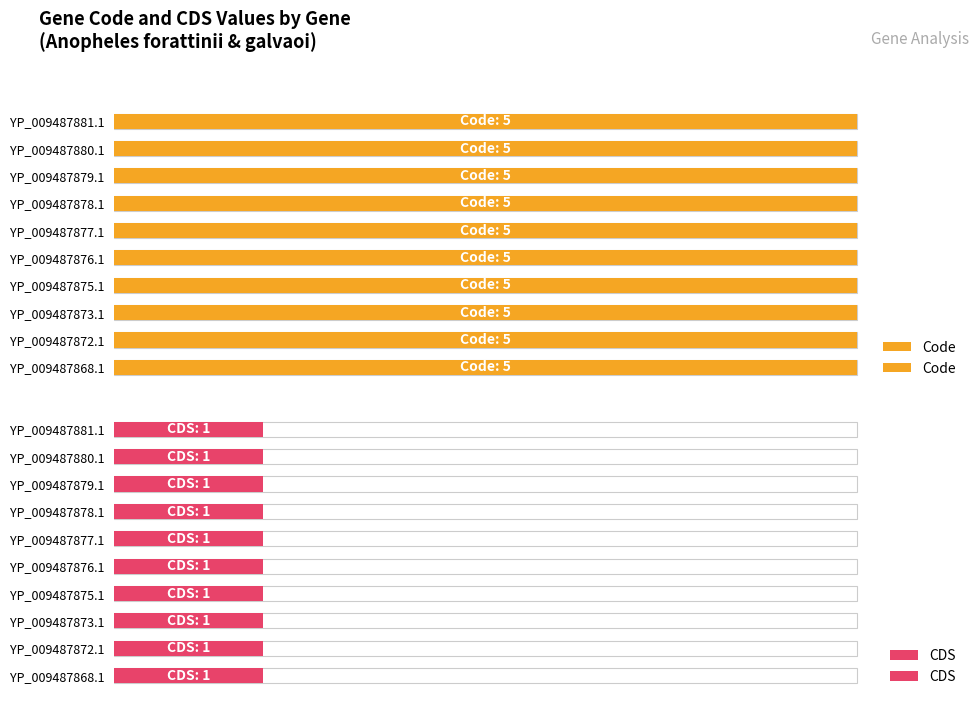

At how many categories does at least one series exceed 2?

10